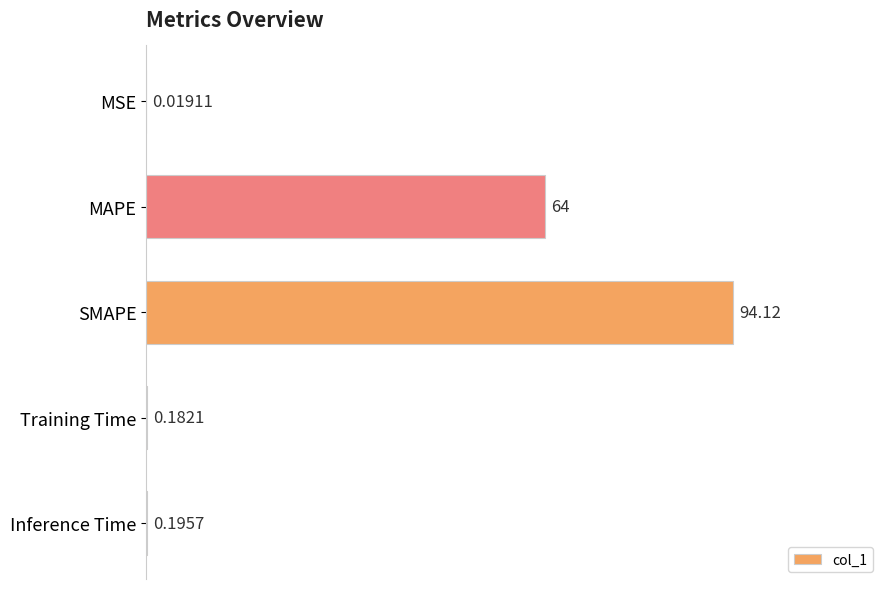

At which category does the chart reach its peak across all series?

SMAPE